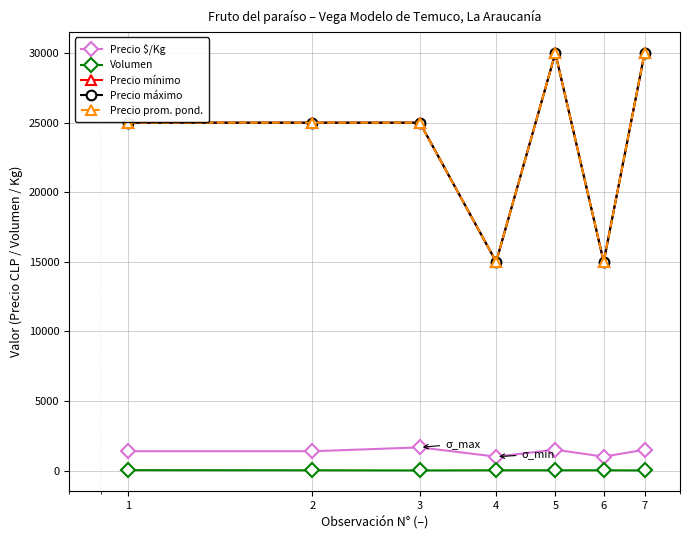

At how many categories does at least one series exceed 9071?

7